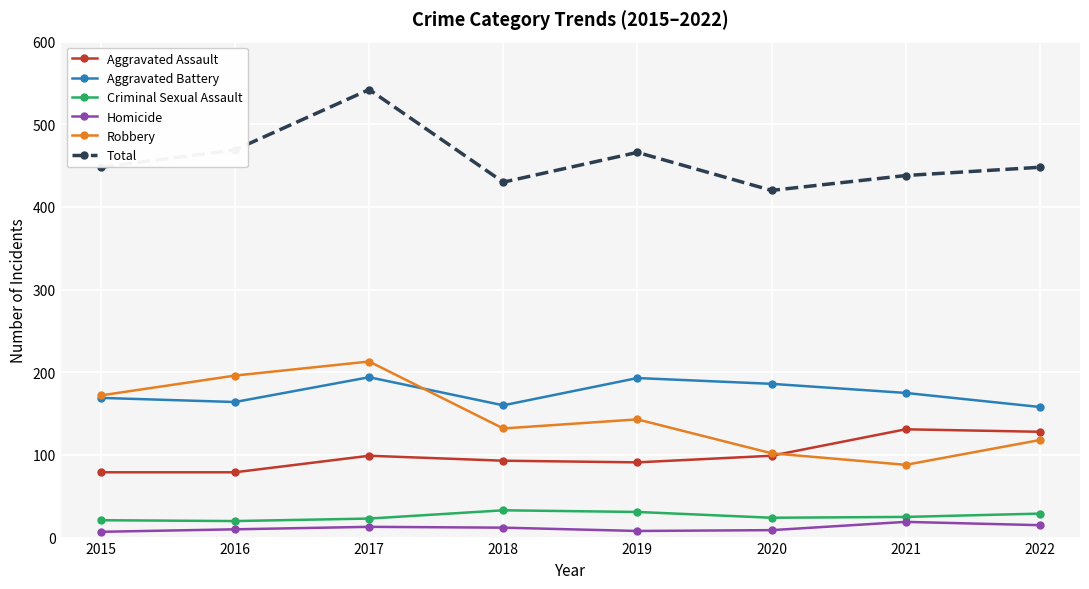

The Robbery series shows 118 at 2022. True or false?

True